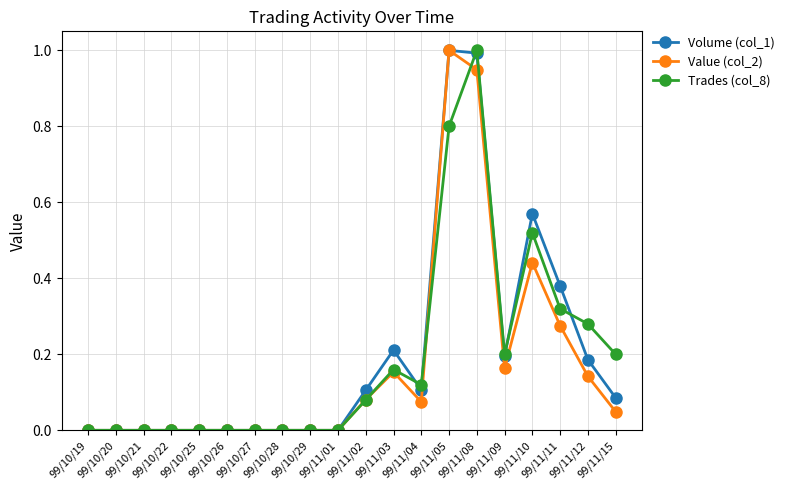

True or false: Trades (col_8) has more than 1 interior local peaks.

True